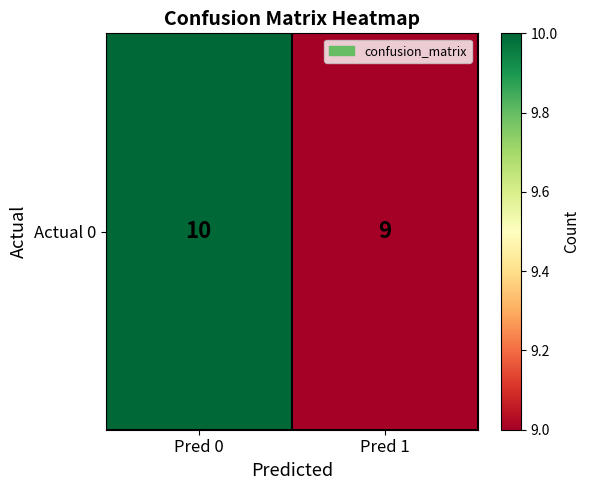

Rank the categories by value from highest to lowest.

Pred 0, Pred 1